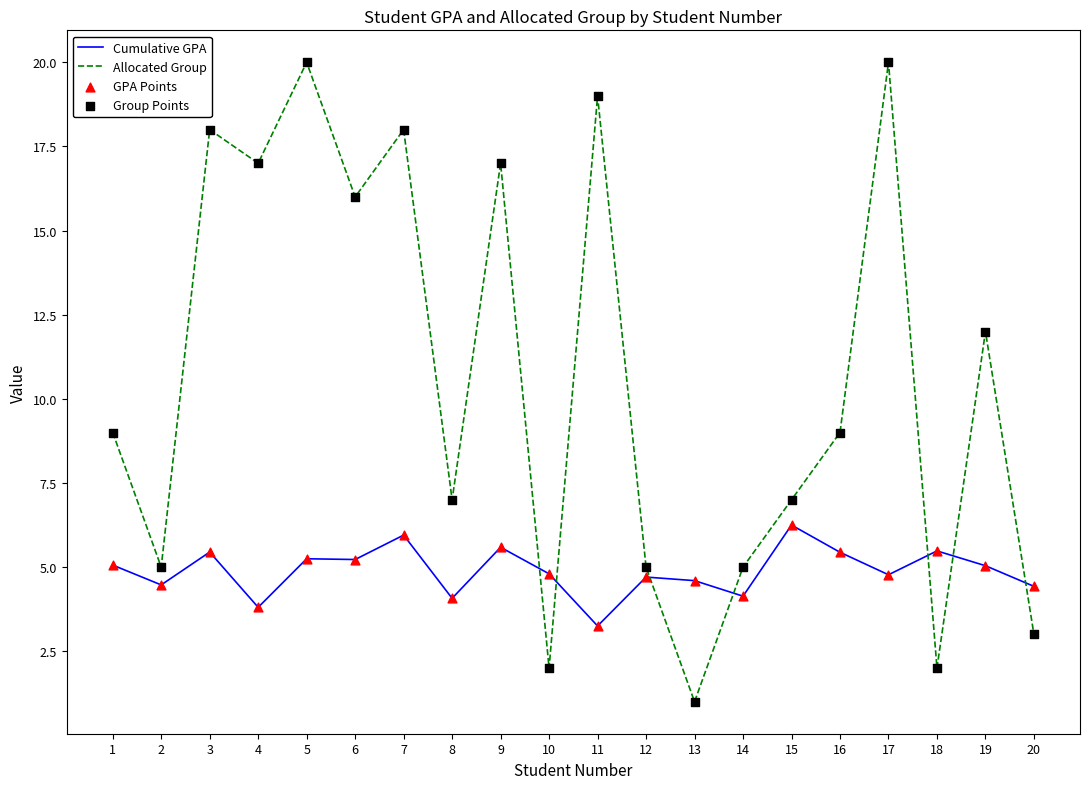

What is the total value across all series at 18?

7.5